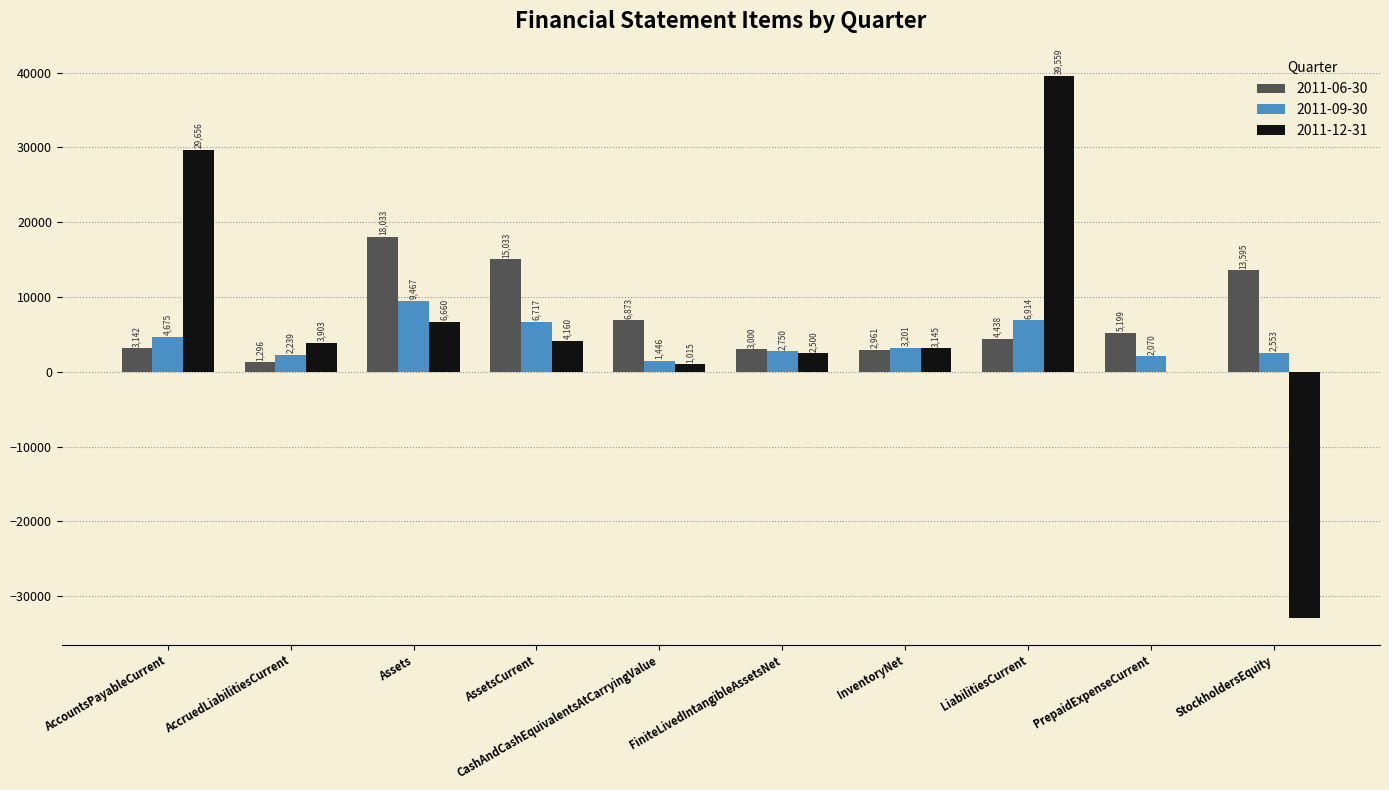

What is the maximum value shown in the chart?

39559